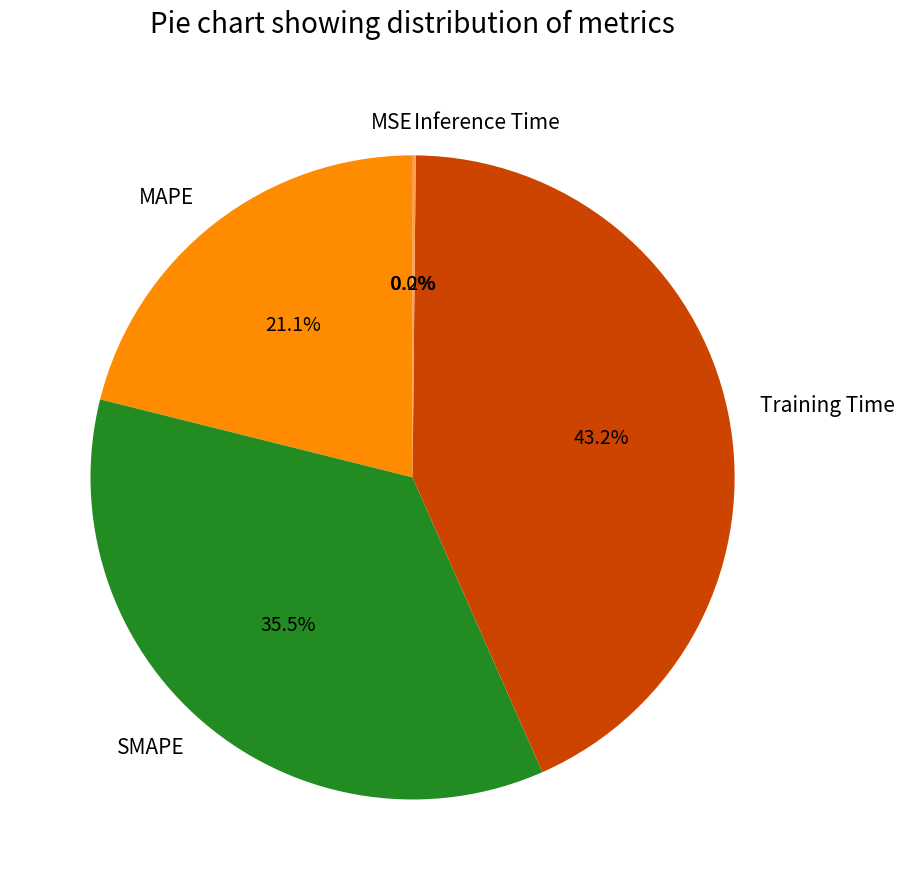

What is the largest slice in the pie chart?

Training Time